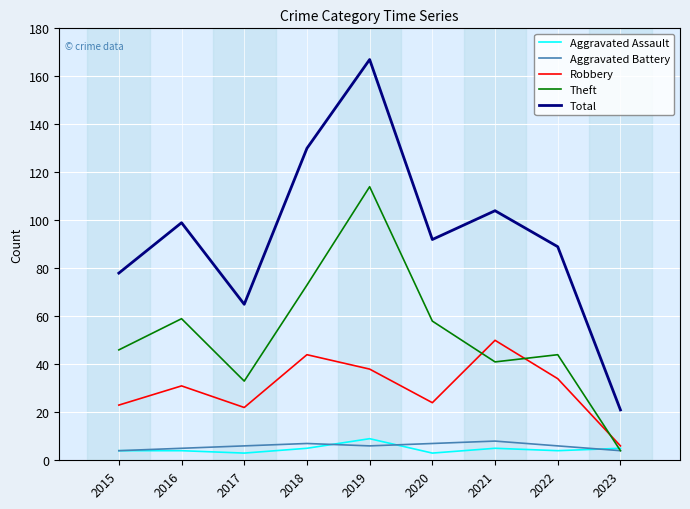

Count the number of categories in the chart.

9